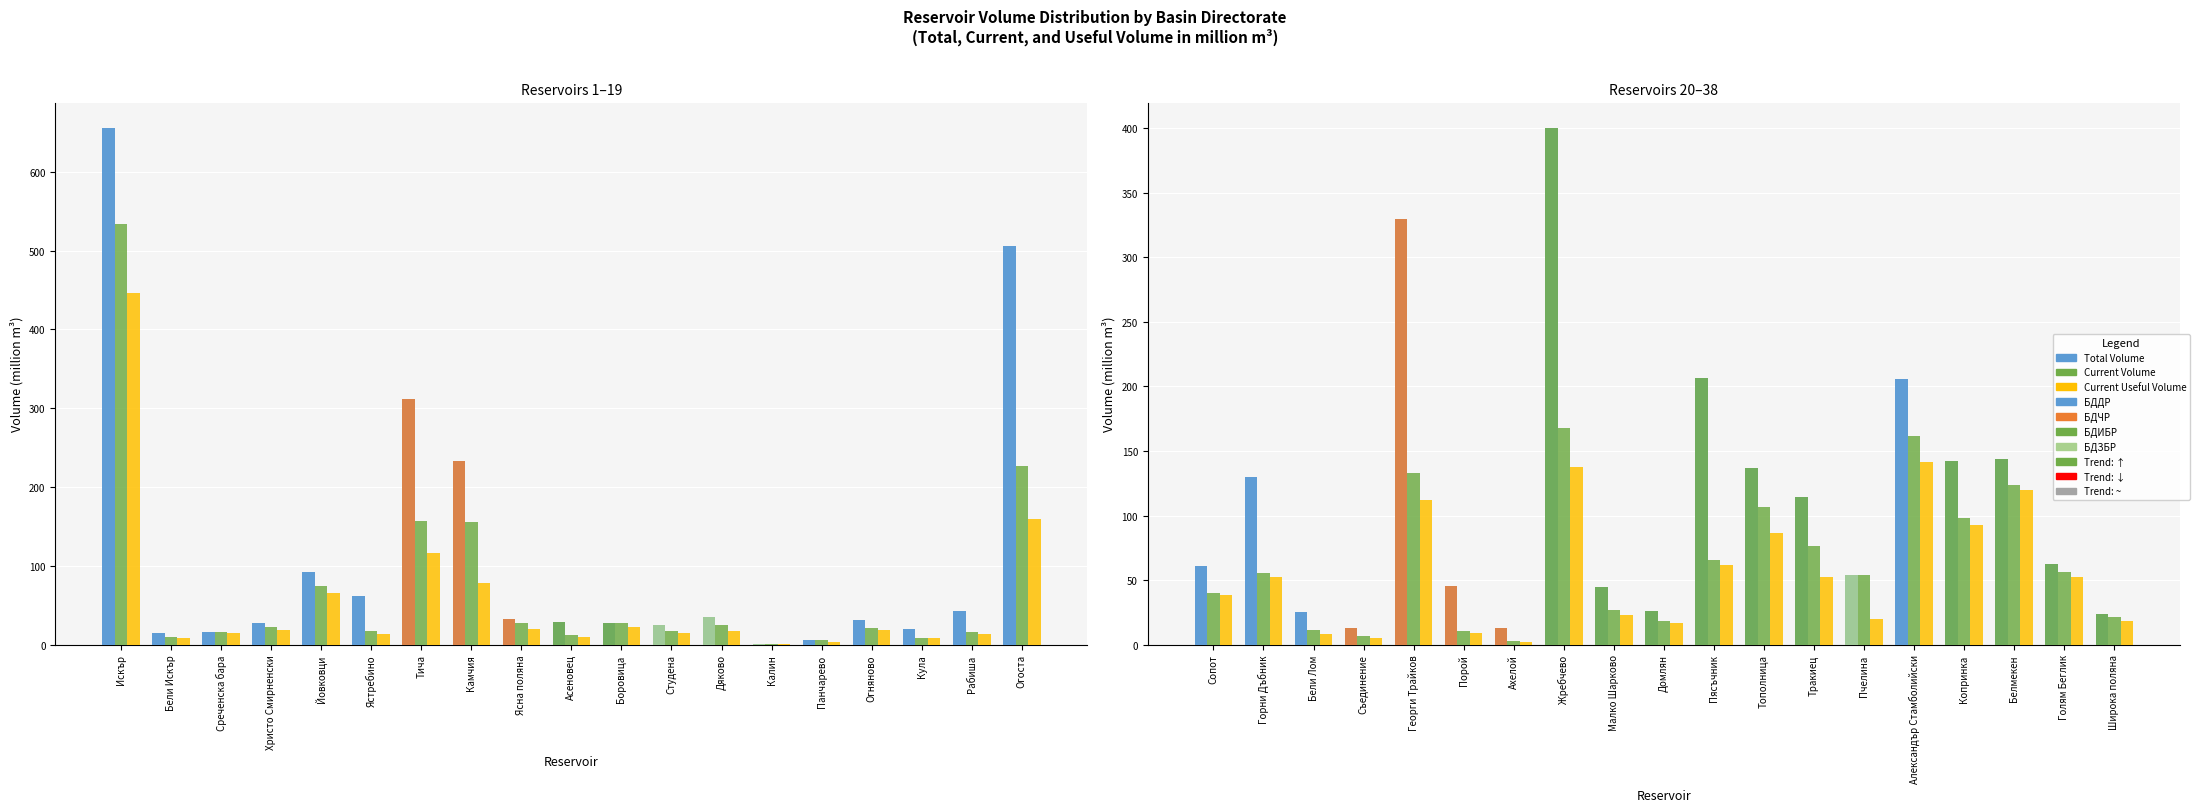

What is the label of the 19th bar from the left?

Широка поляна